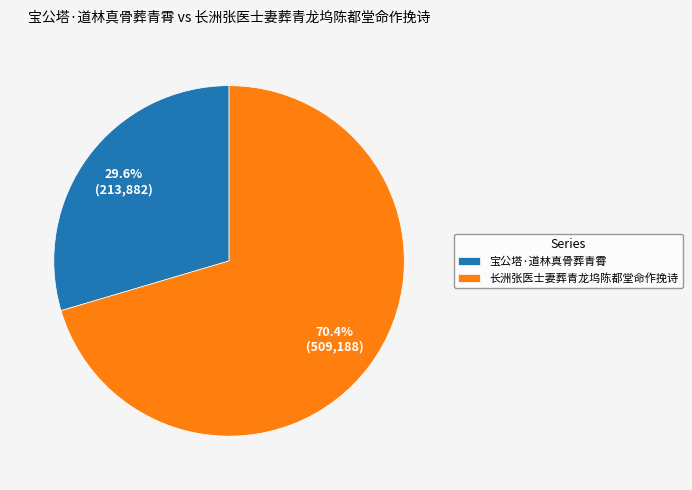

Which slice is the smallest?

宝公塔·道林真骨葬青霄